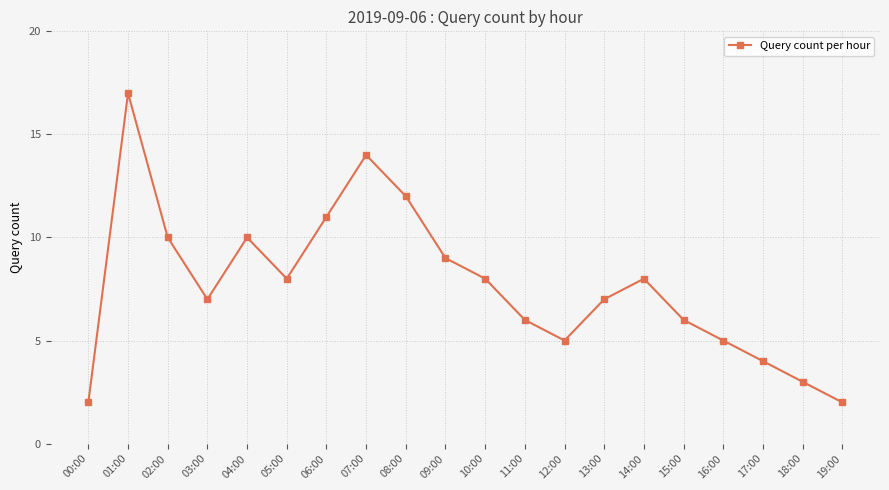

The chart shows a value of 5 at 03:00. True or false?

False